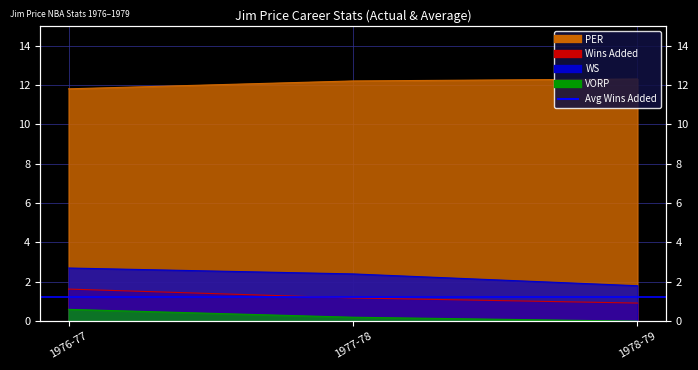

Where is Wins Added nearest to the value 1?

1978-79